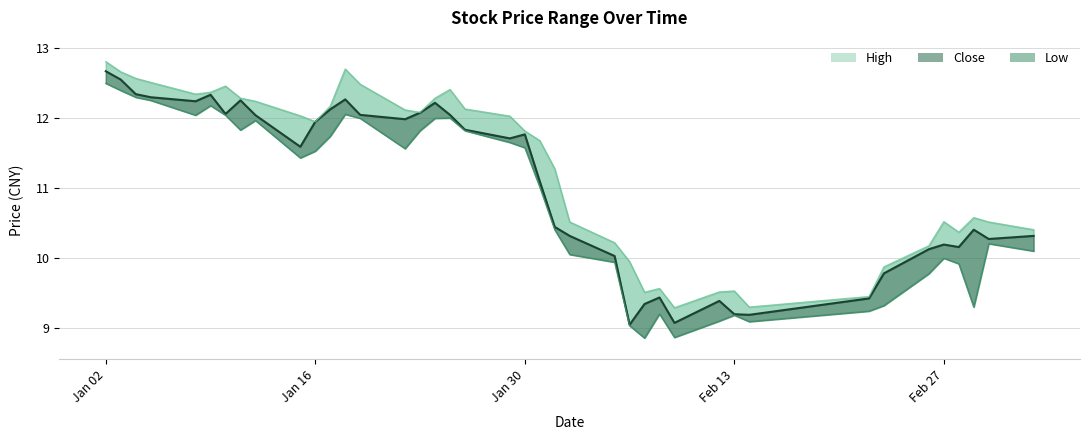

At how many categories does at least one series exceed 9?

40